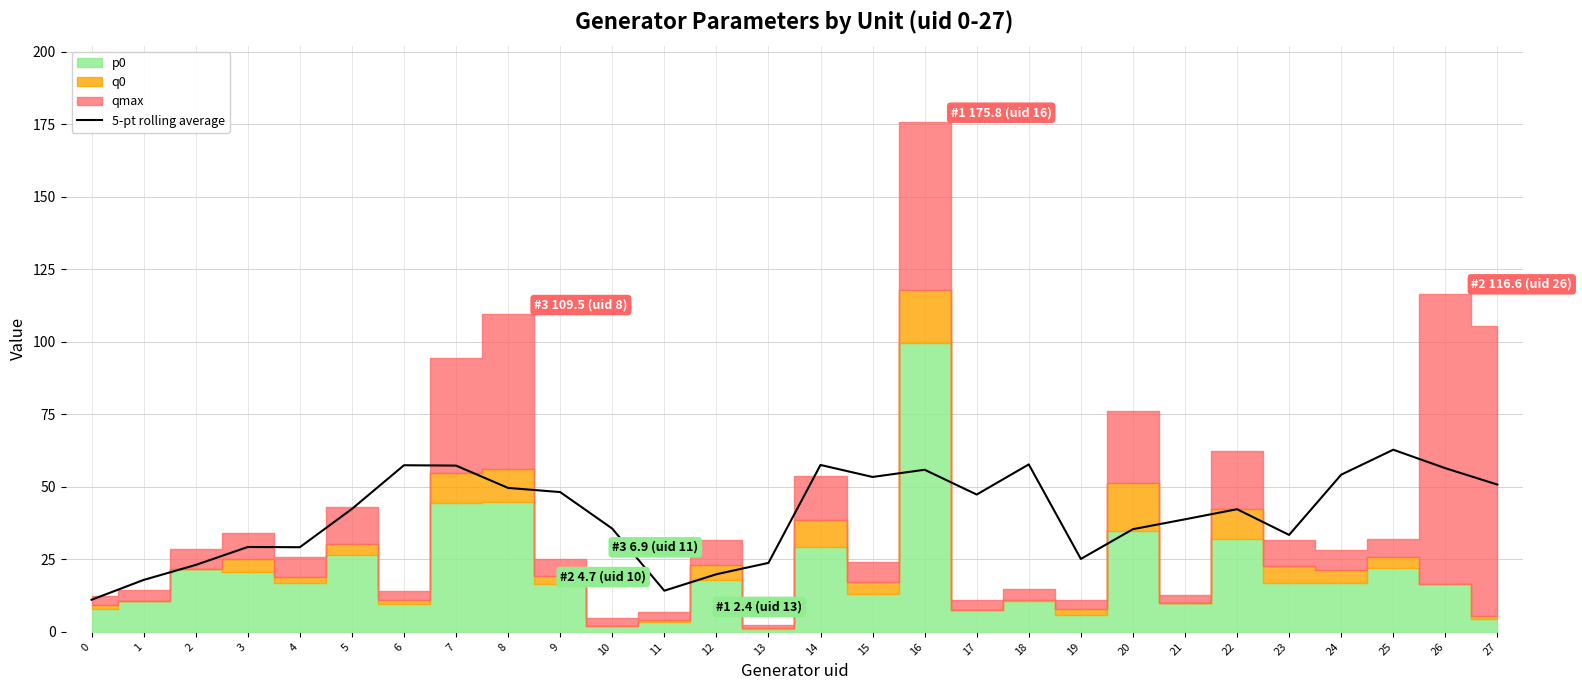

The value at 2 is 23.1. True or false?

True